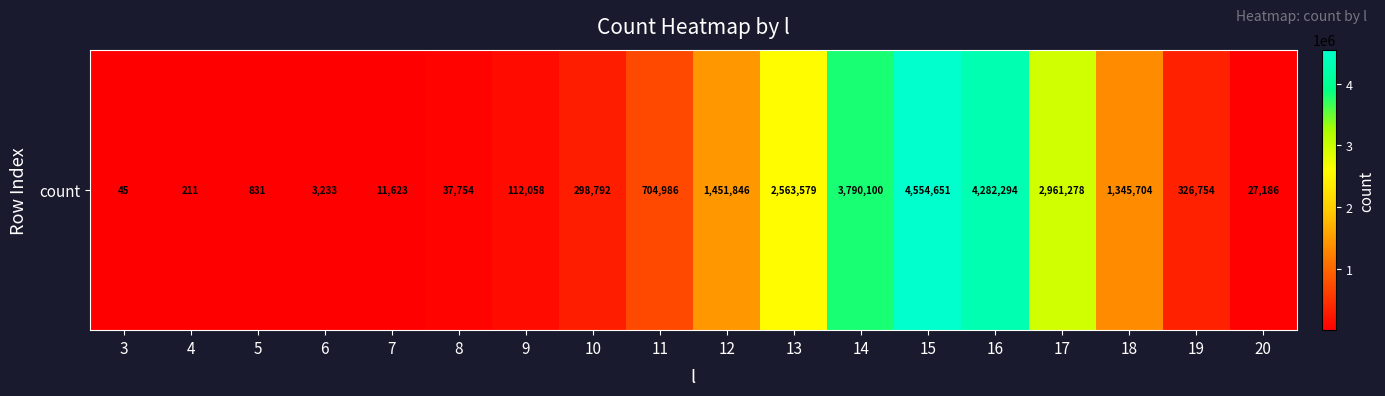

Where does the data first go above 326754?

11